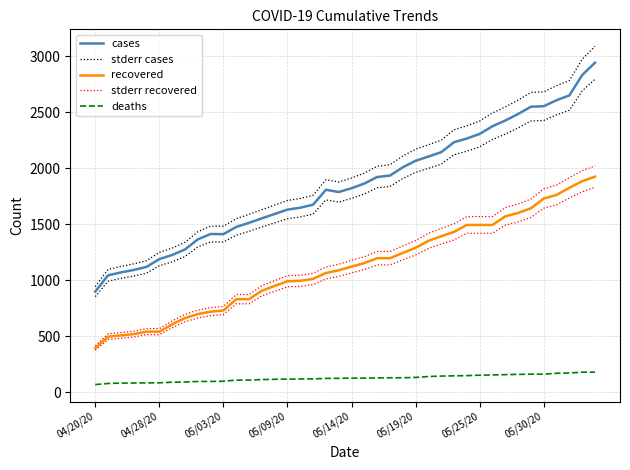

True or false: stderr recovered and recovered cross at least once.

False